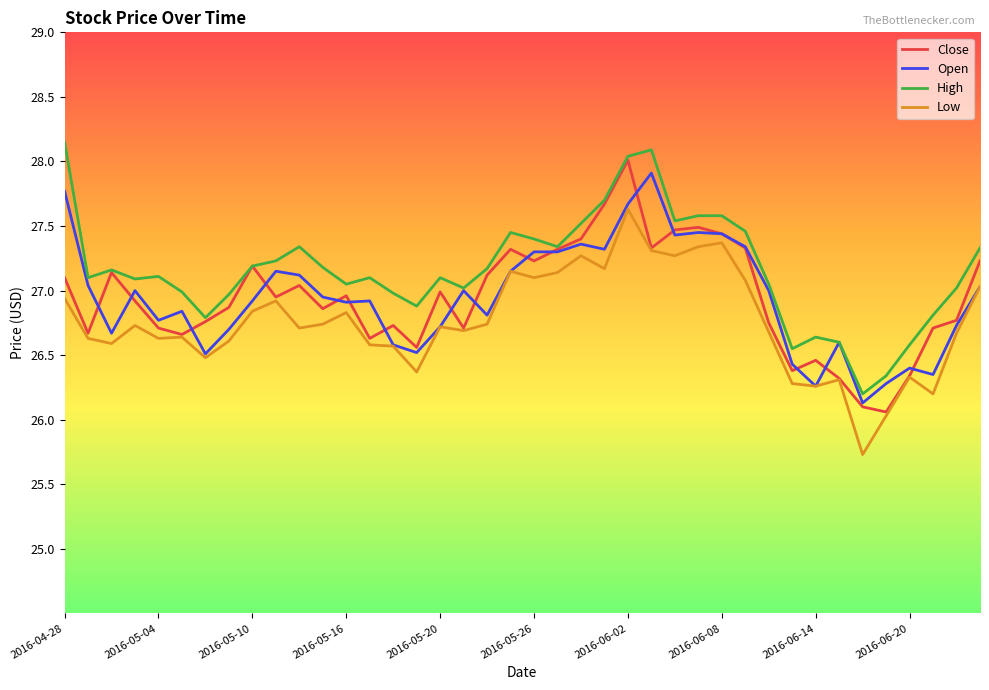

True or false: Low and High cross at least once.

False